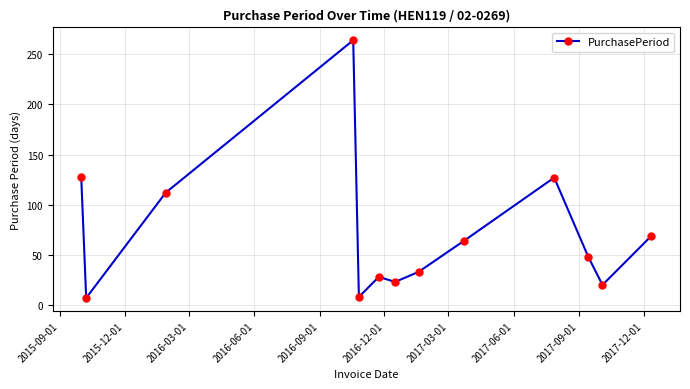

What is the difference between the second highest and second lowest values?

120